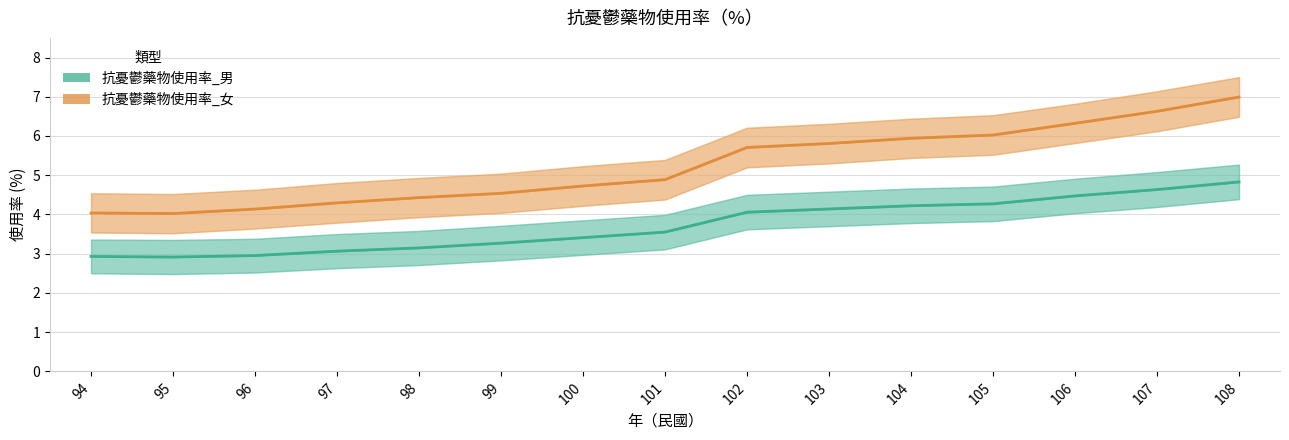

Reading left to right, transcribe all the data shown in this chart.

抗憂鬱藥物使用率_男: 94=2.9	95=2.9	96=3.0	97=3.1	98=3.1	99=3.3	100=3.4	101=3.6	102=4.1	103=4.1	104=4.2	105=4.3	106=4.5	107=4.6	108=4.8
抗憂鬱藥物使用率_女: 94=4.0	95=4.0	96=4.1	97=4.3	98=4.4	99=4.5	100=4.7	101=4.9	102=5.7	103=5.8	104=5.9	105=6.0	106=6.3	107=6.6	108=7.0